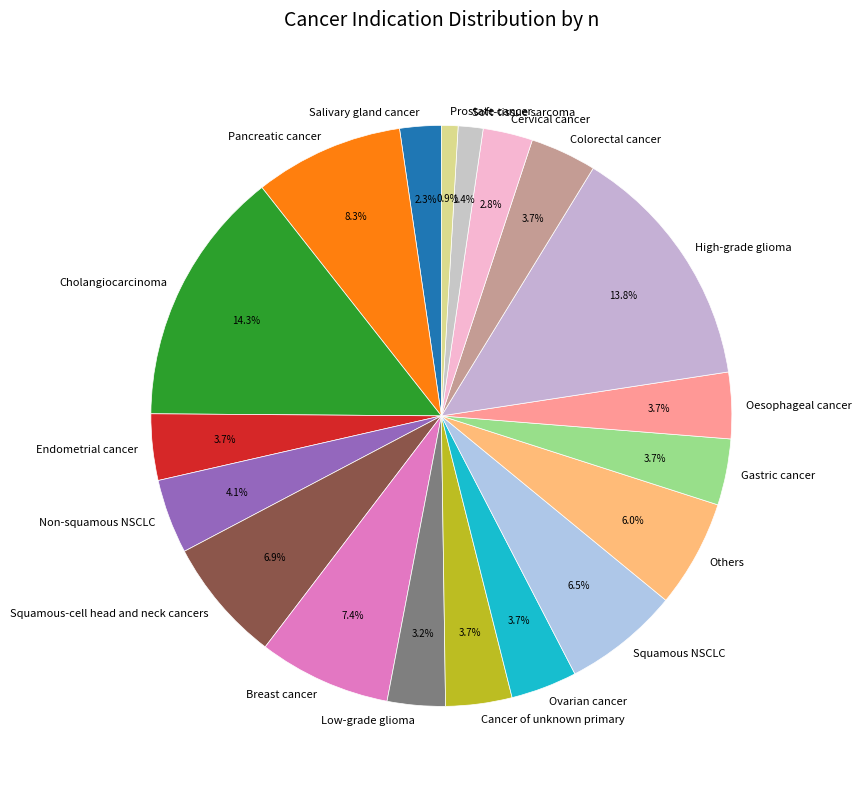

To the nearest percent, what portion does High-grade glioma represent?

14%